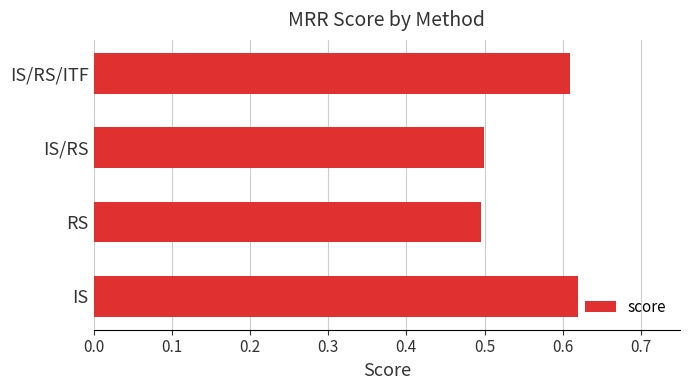

Between RS and IS/RS/ITF, which is larger?

IS/RS/ITF